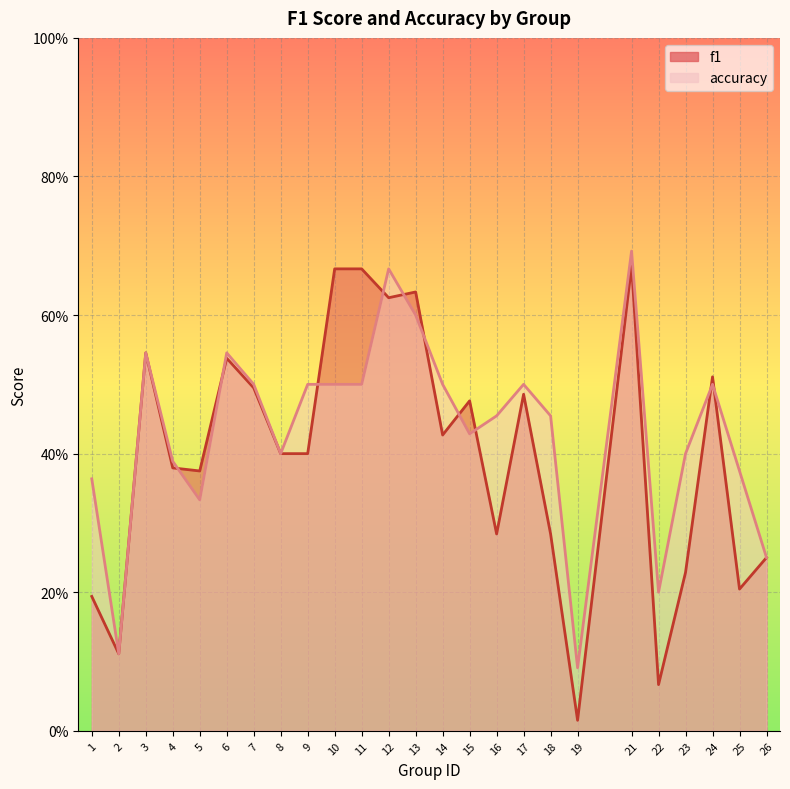

List the labels in order of f1 value, smallest first.

19, 22, 2, 1, 25, 23, 26, 16, 18, 5, 4, 8, 9, 14, 15, 17, 7, 24, 6, 3, 12, 13, 10, 11, 21